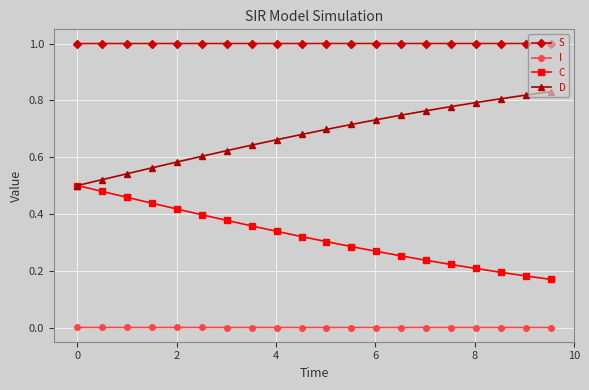

What is the greatest value displayed?

1.0